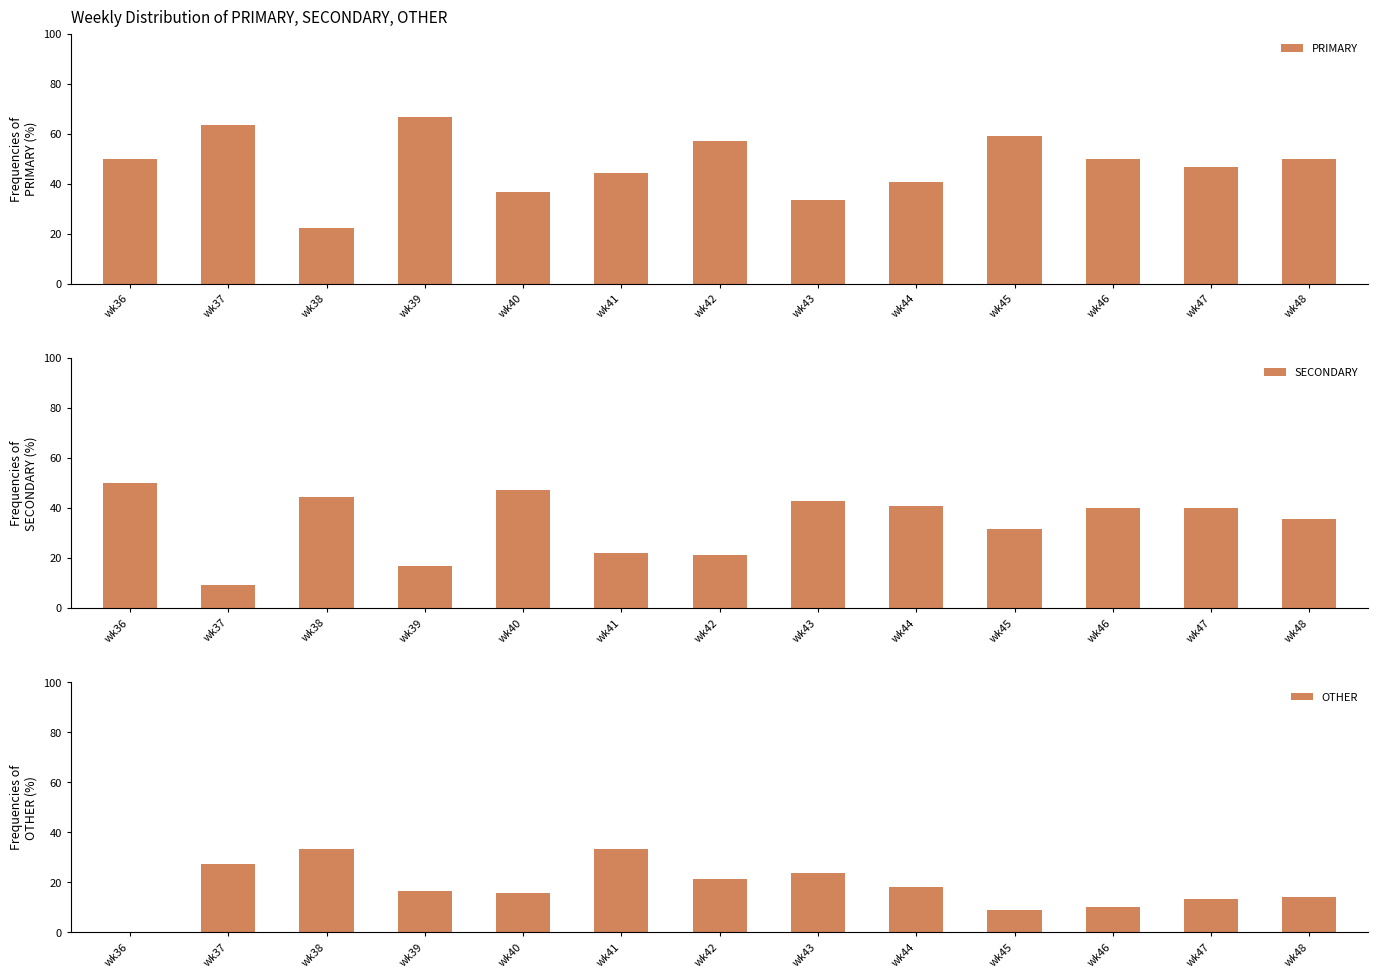

Reading left to right, list all the values displayed in this chart.

PRIMARY: wk36=50.0	wk37=63.6	wk38=22.2	wk39=66.7	wk40=36.8	wk41=44.4	wk42=57.1	wk43=33.3	wk44=40.9	wk45=59.1	wk46=50.0	wk47=46.7	wk48=50.0
SECONDARY: wk36=50.0	wk37=9.1	wk38=44.4	wk39=16.7	wk40=47.4	wk41=22.2	wk42=21.4	wk43=42.9	wk44=40.9	wk45=31.8	wk46=40.0	wk47=40.0	wk48=35.7
OTHER: wk36=0.0	wk37=27.3	wk38=33.3	wk39=16.7	wk40=15.8	wk41=33.3	wk42=21.4	wk43=23.8	wk44=18.2	wk45=9.1	wk46=10.0	wk47=13.3	wk48=14.3